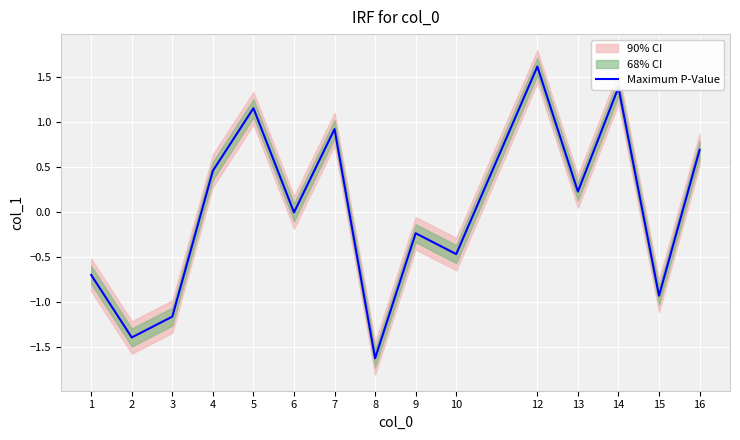

How many data points are above 0?

7